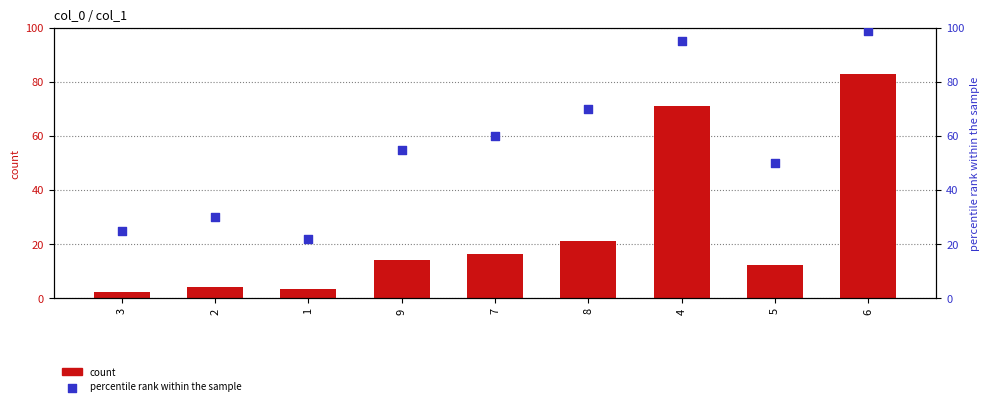

Which series has the widest spread of Y values?

count